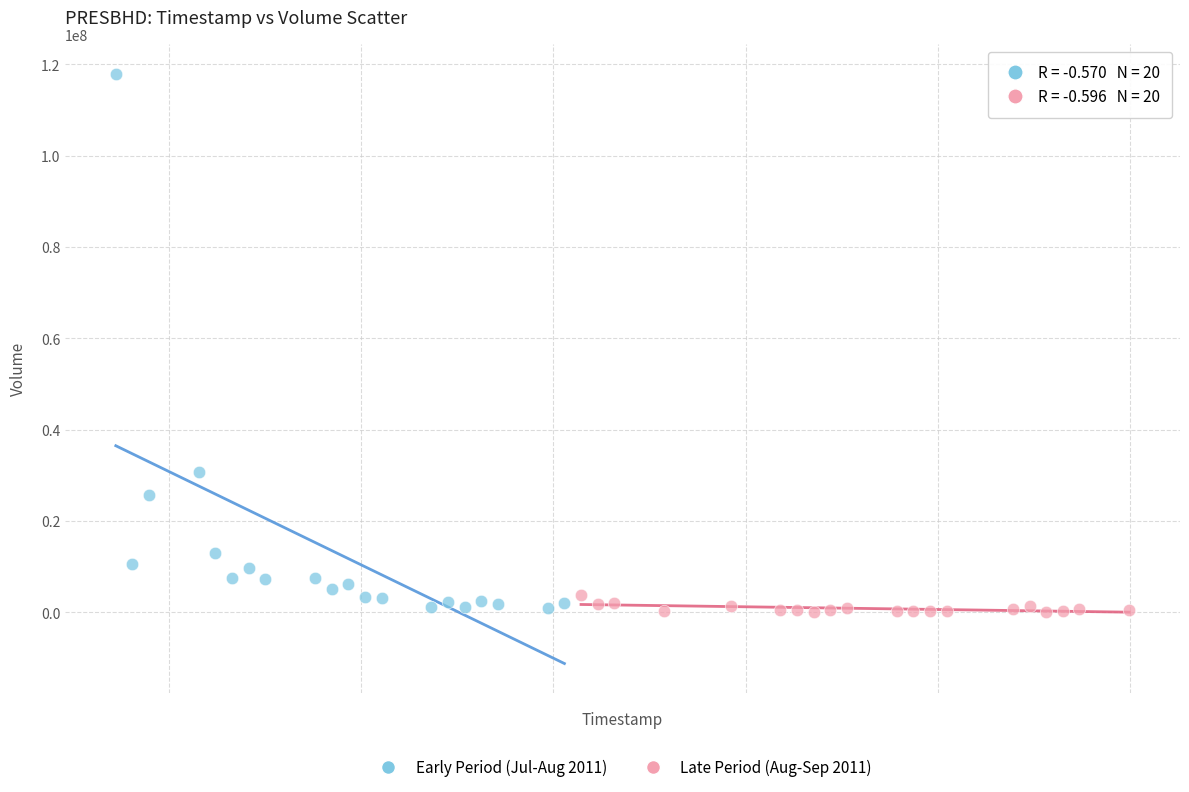

Which series has the largest Y range (max minus min)?

Early Period (Jul-Aug 2011)